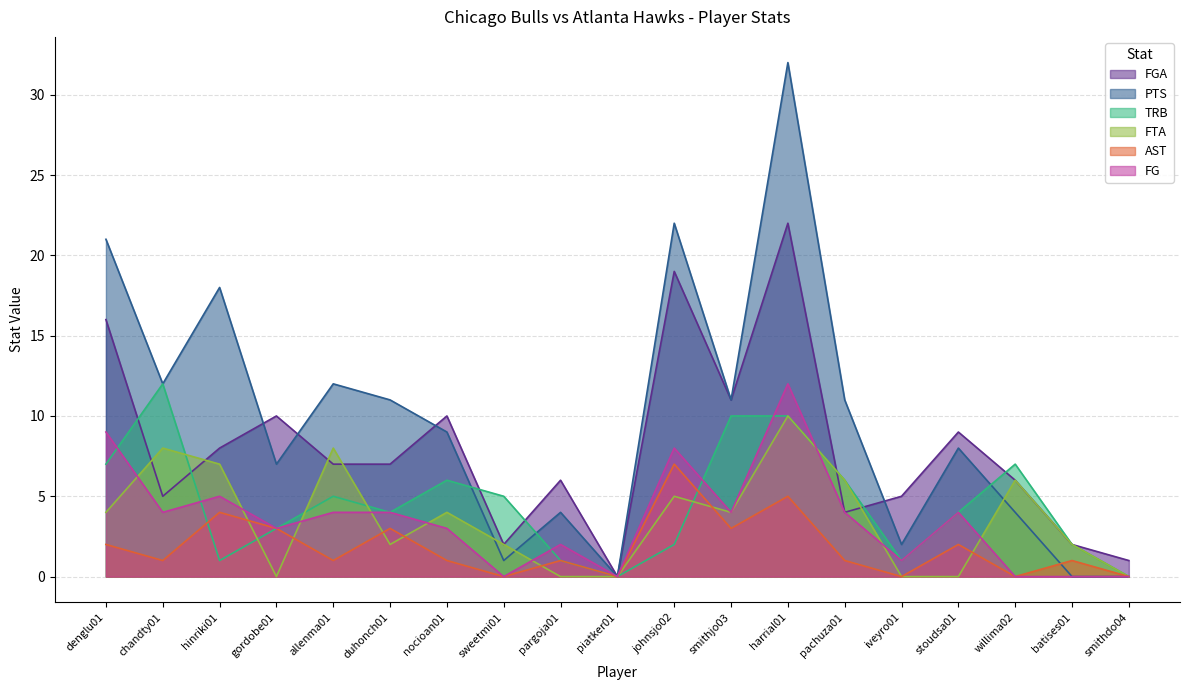

How many data points does each series have?

19